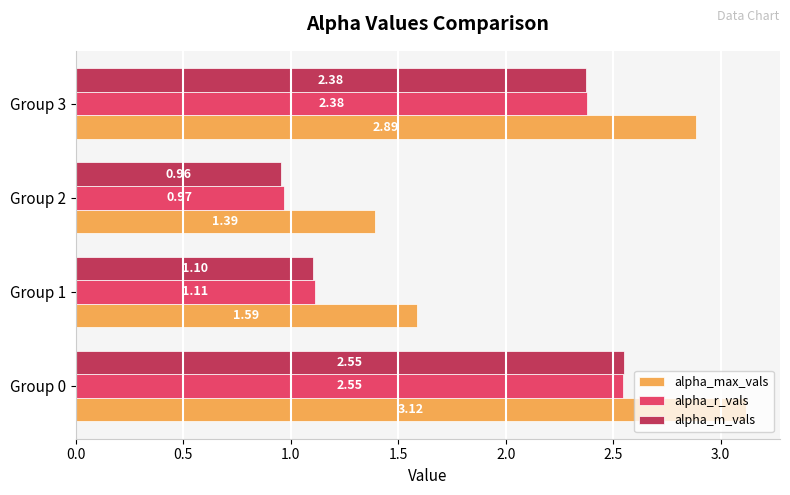

What is the difference between the alpha_r_vals values at Group 3 and Group 2?

1.4